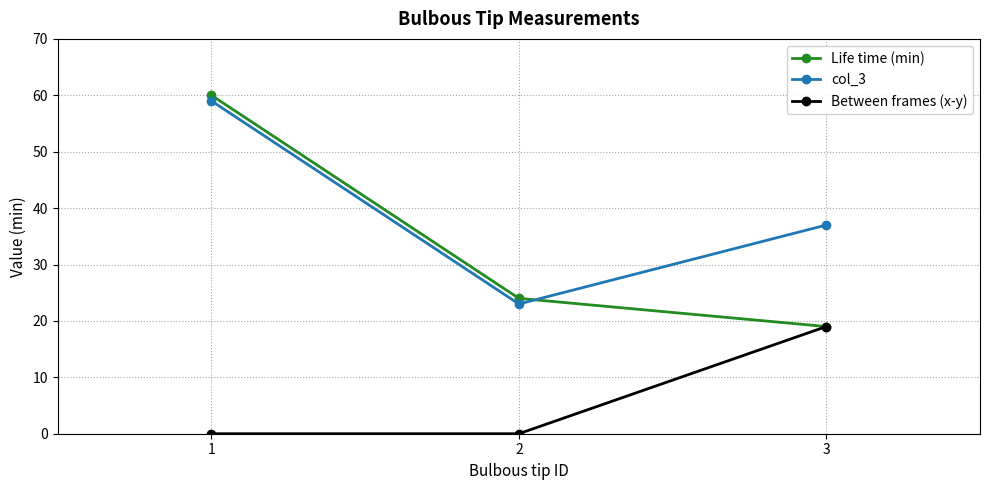

True or false: Between frames (x-y) has a value of 19 at 3.

True